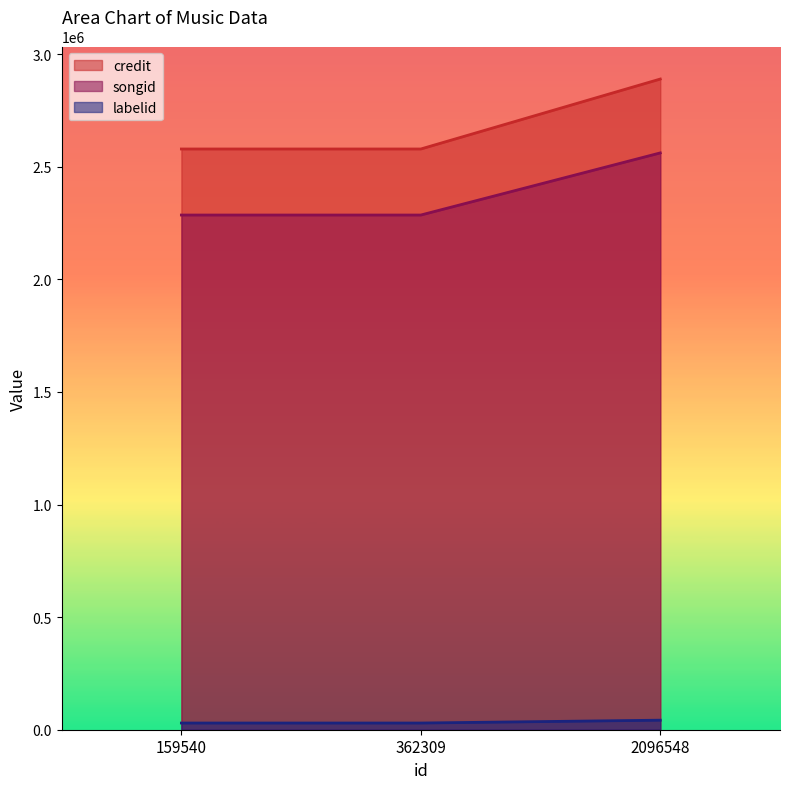

What is the average value of the songid series?

2377506